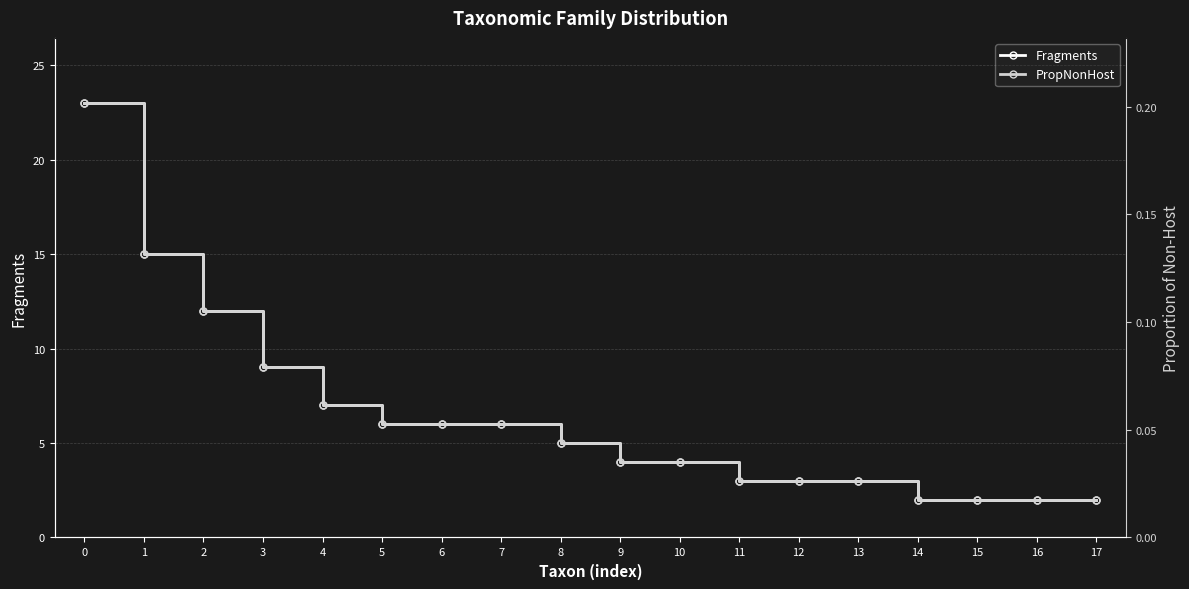

True or false: PropNonHost has more than 2 interior local peaks.

False